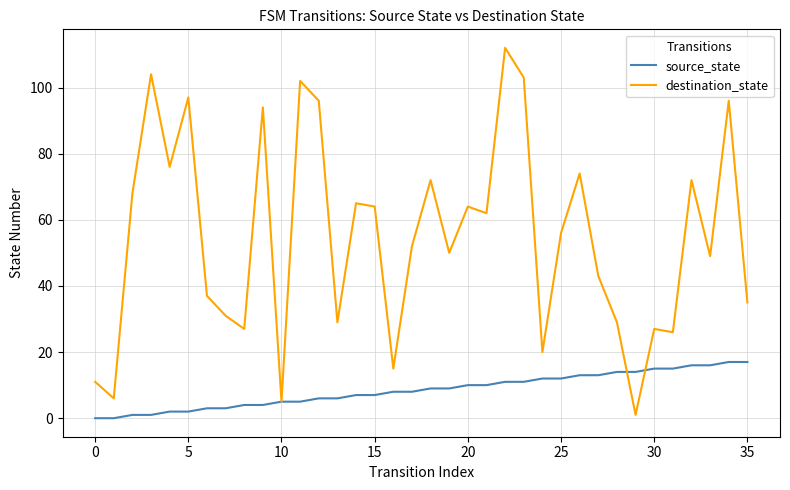

Count the number of data series in this chart.

2